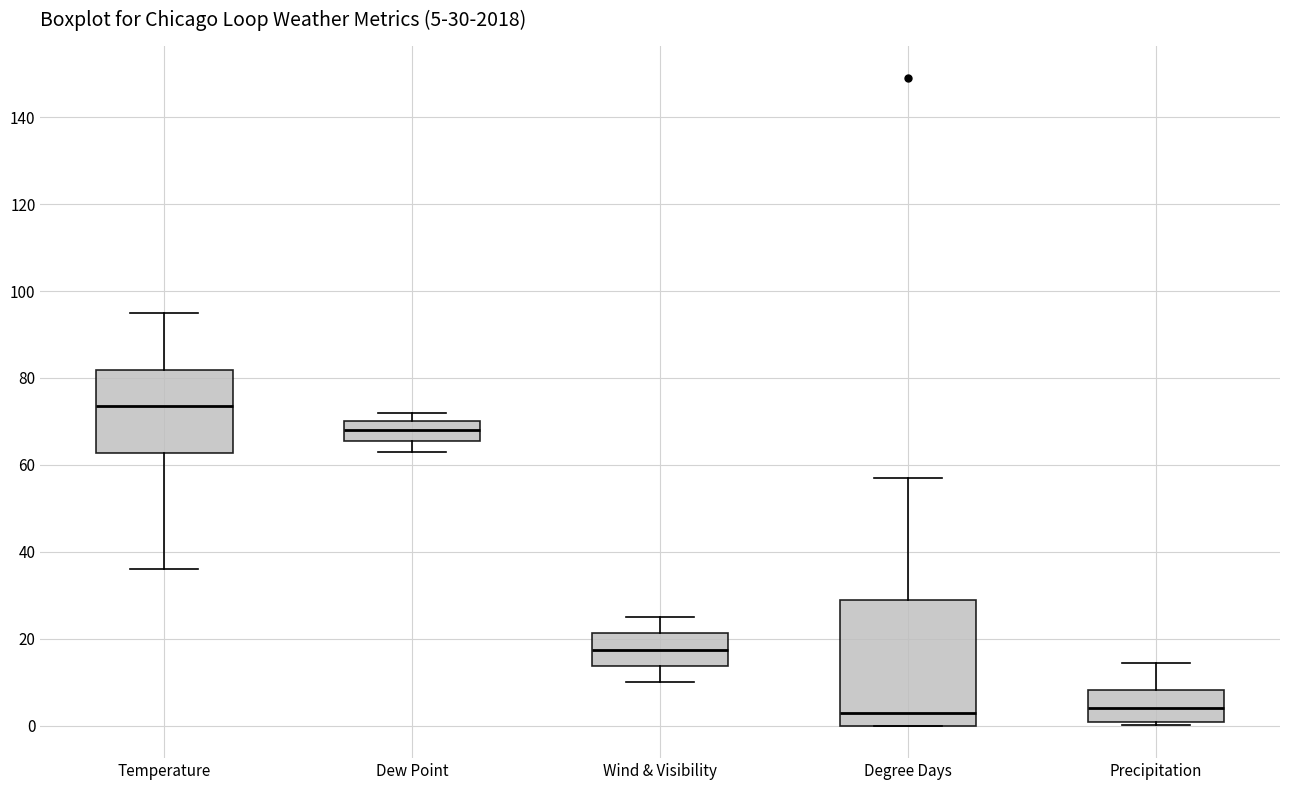

Comparing the boxes themselves (not the whiskers), which one is the tallest?

Degree Days